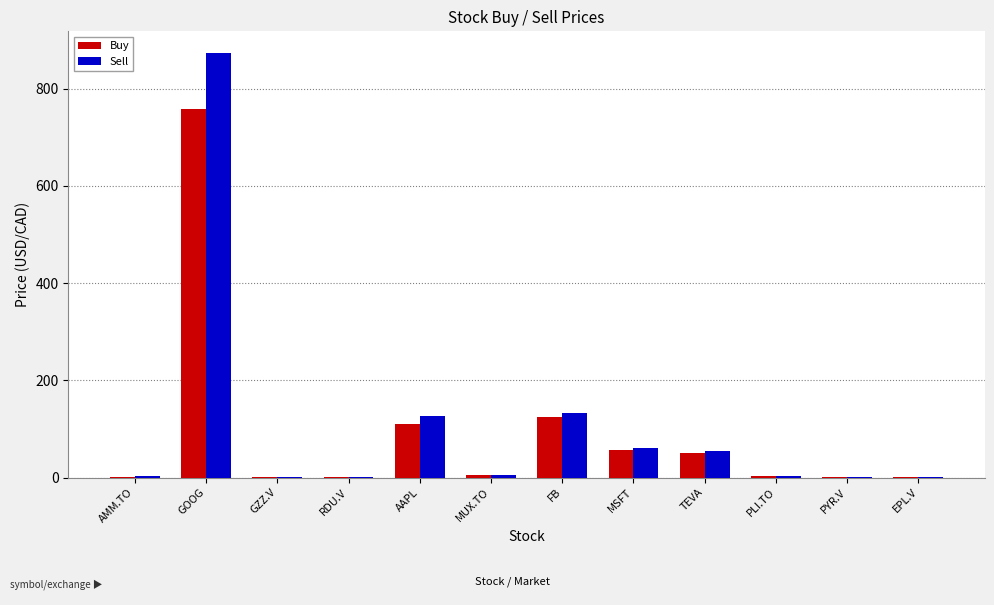

How many categories are shown in the chart?

12